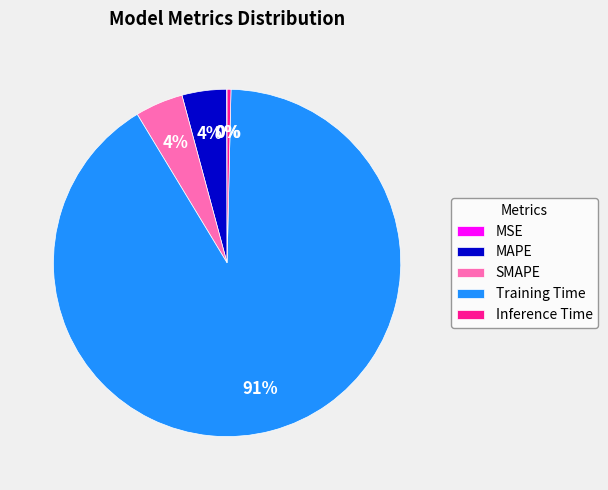

Is there a majority slice in this chart?

Yes